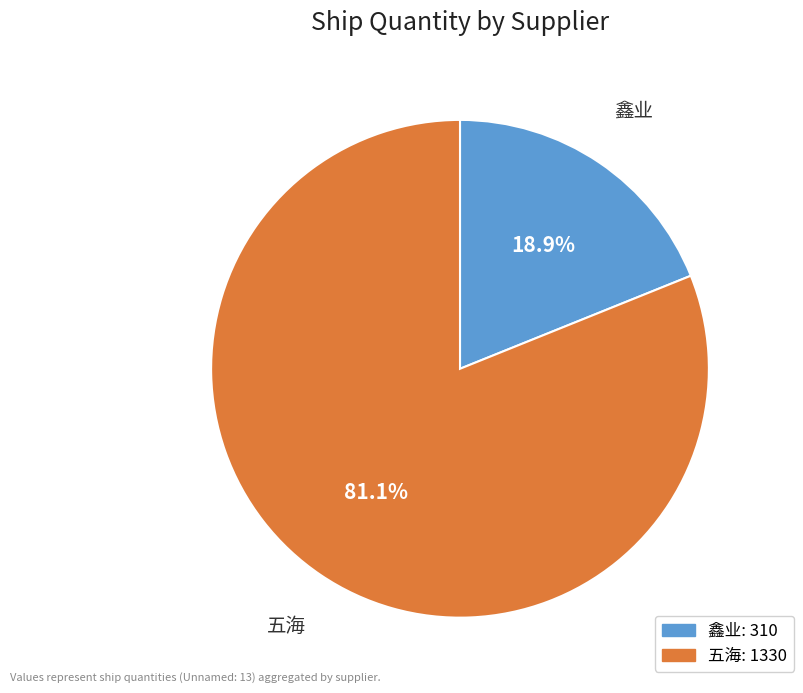

Does any single category account for the majority?

Yes